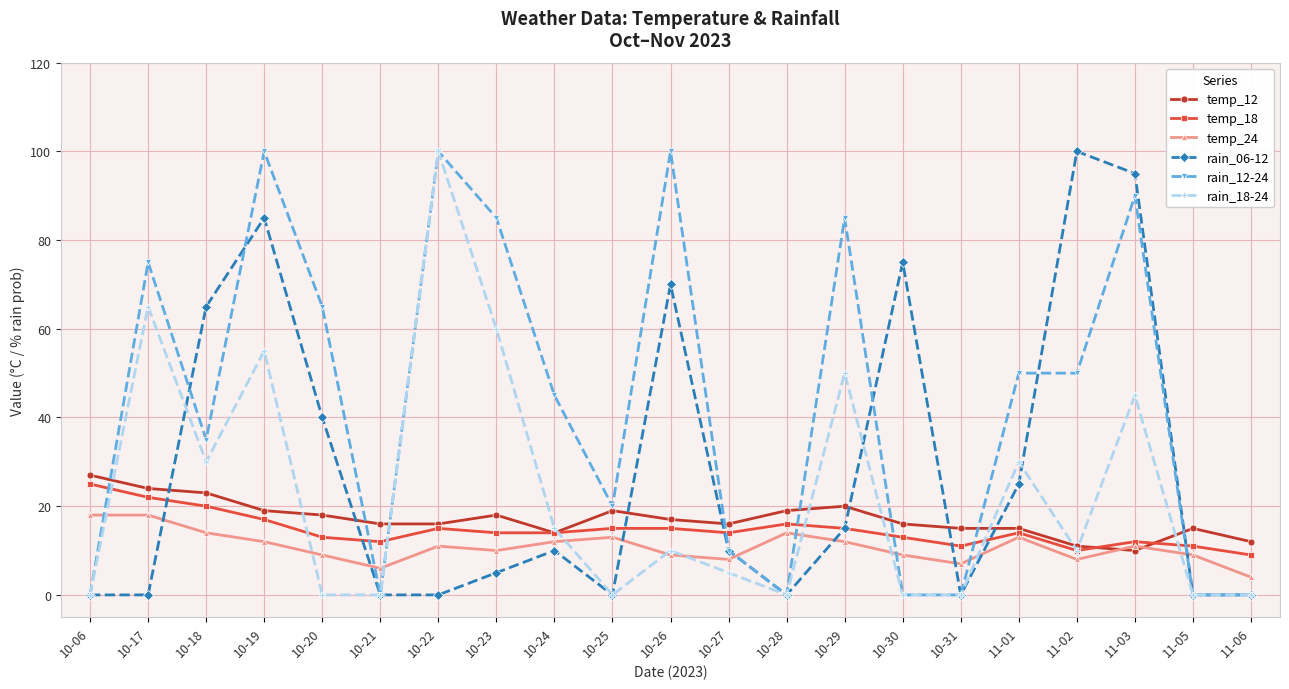

Reading right to left, extract all data points from this chart.

temp_12: 12	15	10	11	15	15	16	20	19	16	17	19	14	18	16	16	18	19	23	24	27
temp_18: 9	11	12	10	14	11	13	15	16	14	15	15	14	14	15	12	13	17	20	22	25
temp_24: 4	9	11	8	13	7	9	12	14	8	9	13	12	10	11	6	9	12	14	18	18
rain_06-12: 0	0	95	100	25	0	75	15	0	10	70	0	10	5	0	0	40	85	65	0	0
rain_12-24: 0	0	90	50	50	0	0	85	0	10	100	20	45	85	100	0	65	100	35	75	0
rain_18-24: 0	0	45	10	30	0	0	50	0	5	10	0	15	60	100	0	0	55	30	65	0